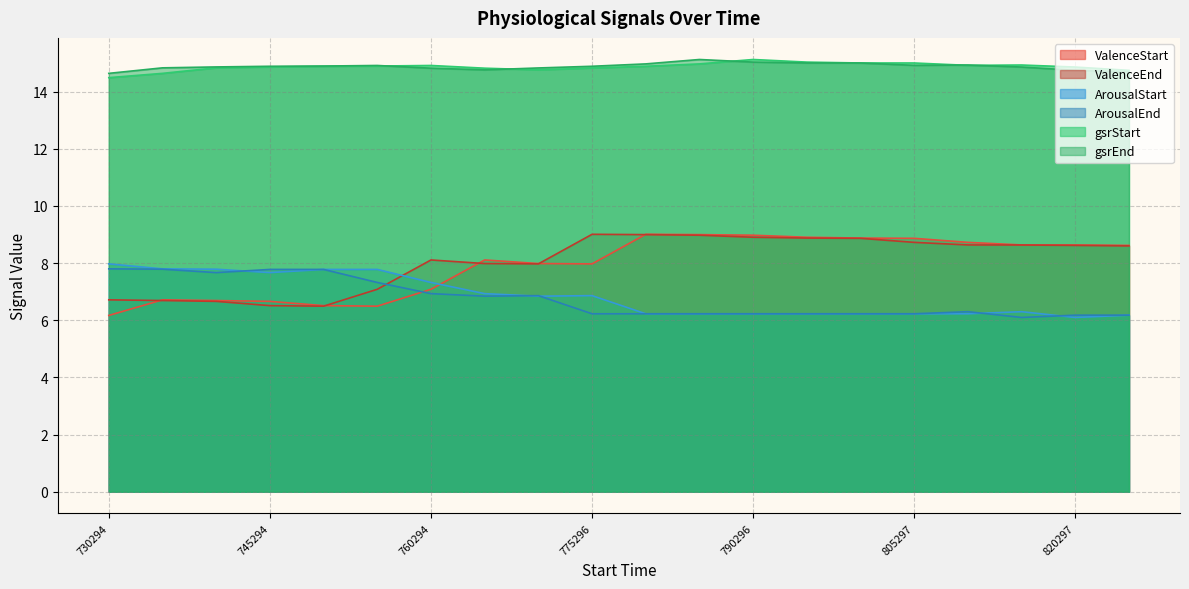

Which series has the widest spread of values?

ValenceStart